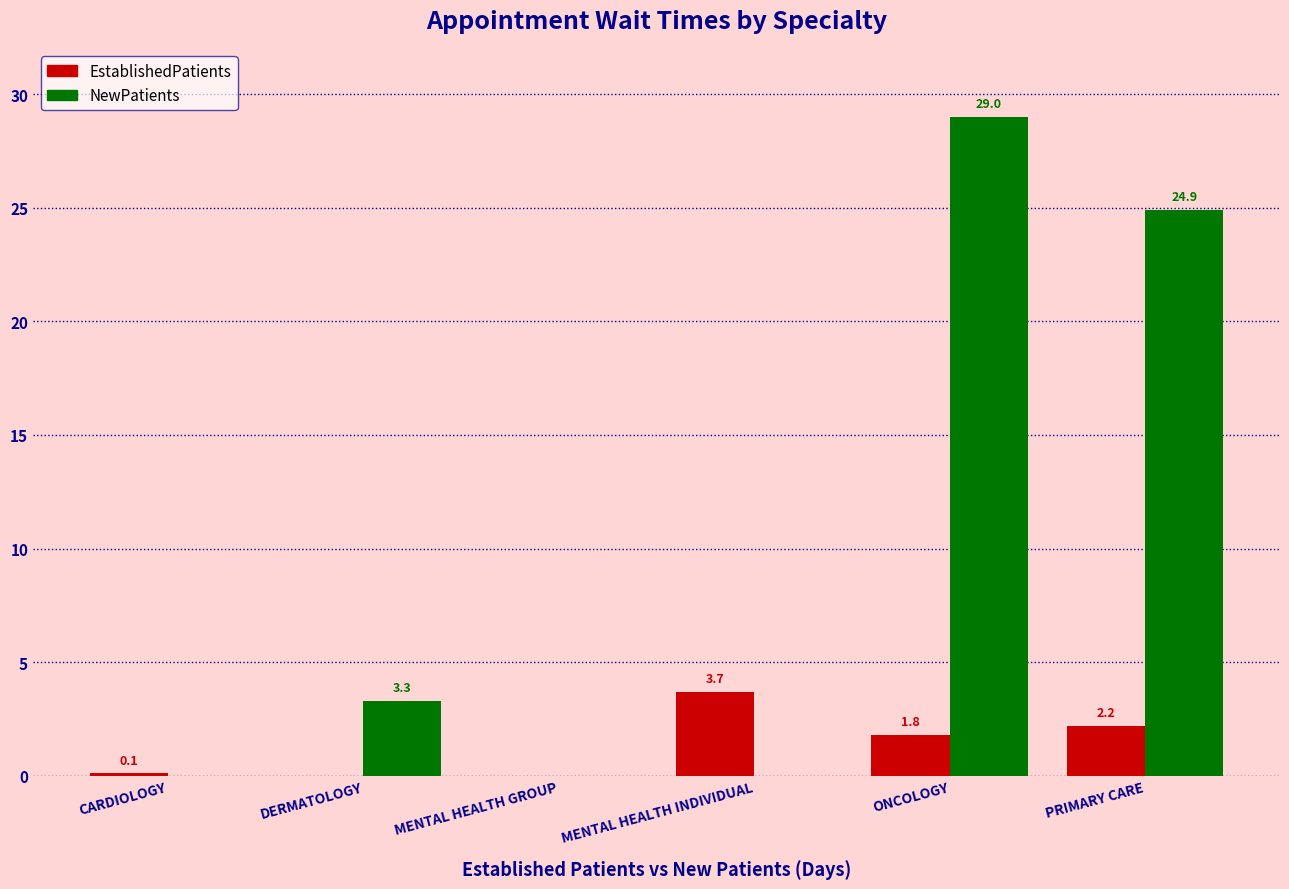

Is the value of NewPatients at ONCOLOGY greater than the value of EstablishedPatients at DERMATOLOGY?

Yes